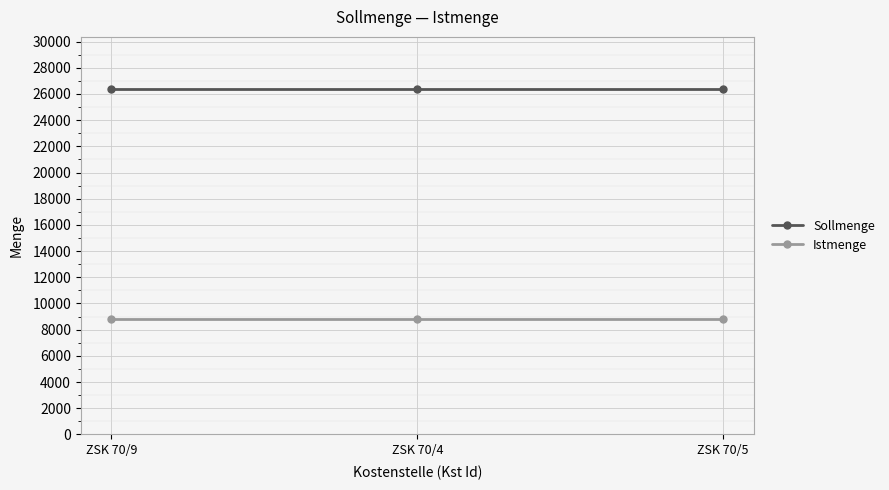

What position from the right is ZSK 70/9?

3